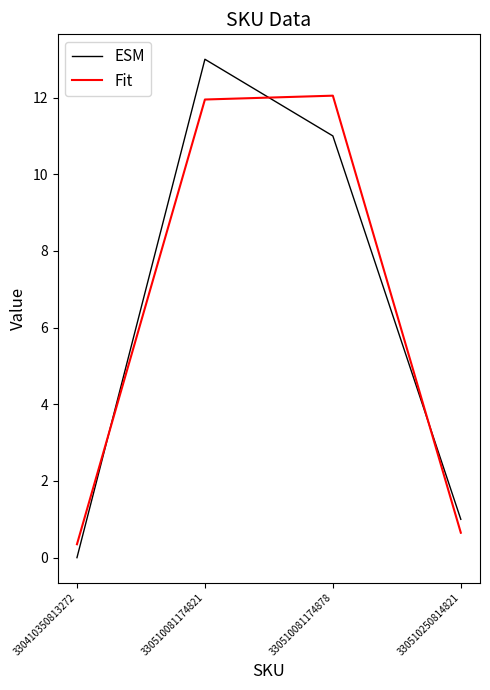

The value of Fit at 330510250814821 is 0.6. True or false?

True